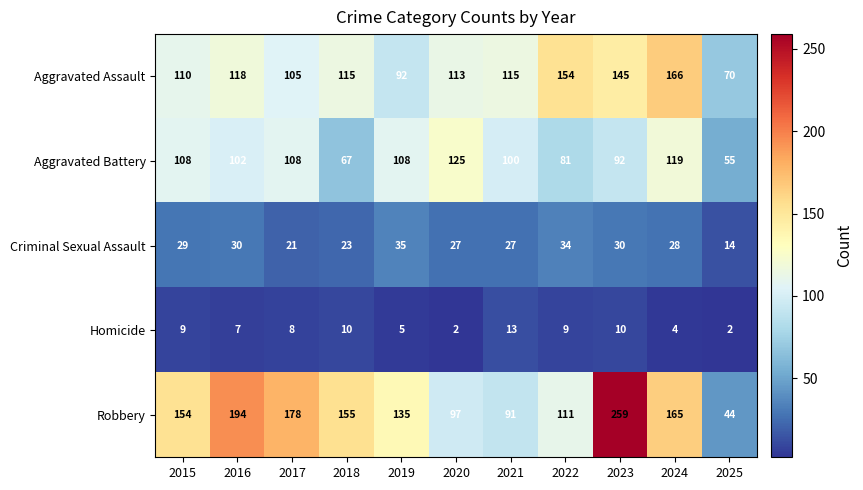

Which series has the largest total across all categories?

Robbery